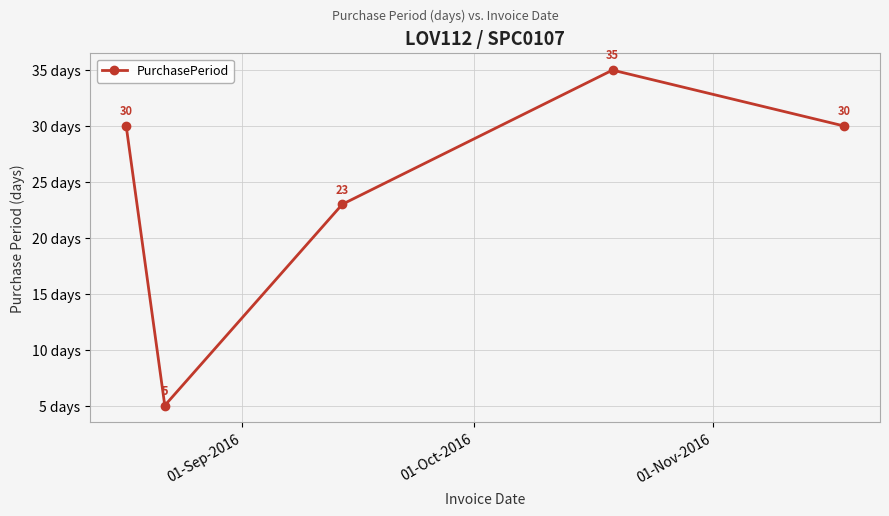

What is the maximum value shown in the chart?

35